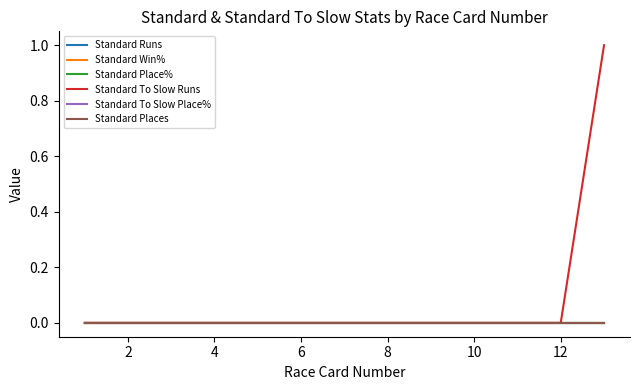

Does the chart have visible grid lines?

No